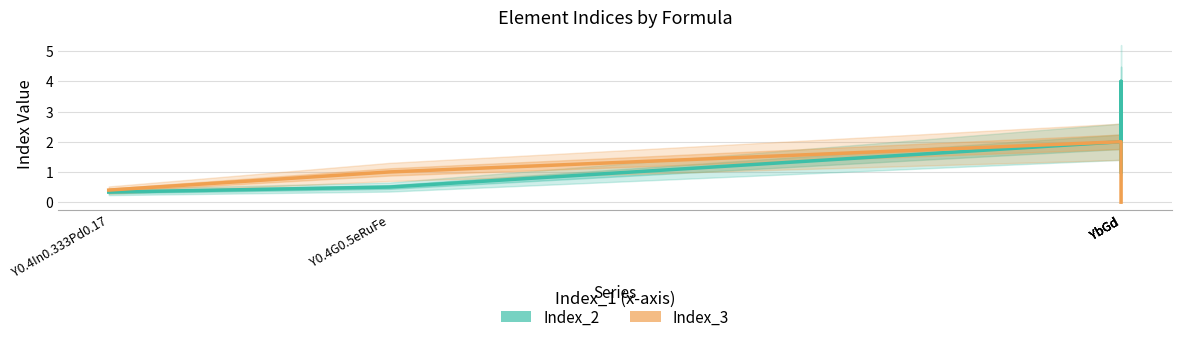

True or false: Index_3 has a value of -1.3 at YbGd.

False